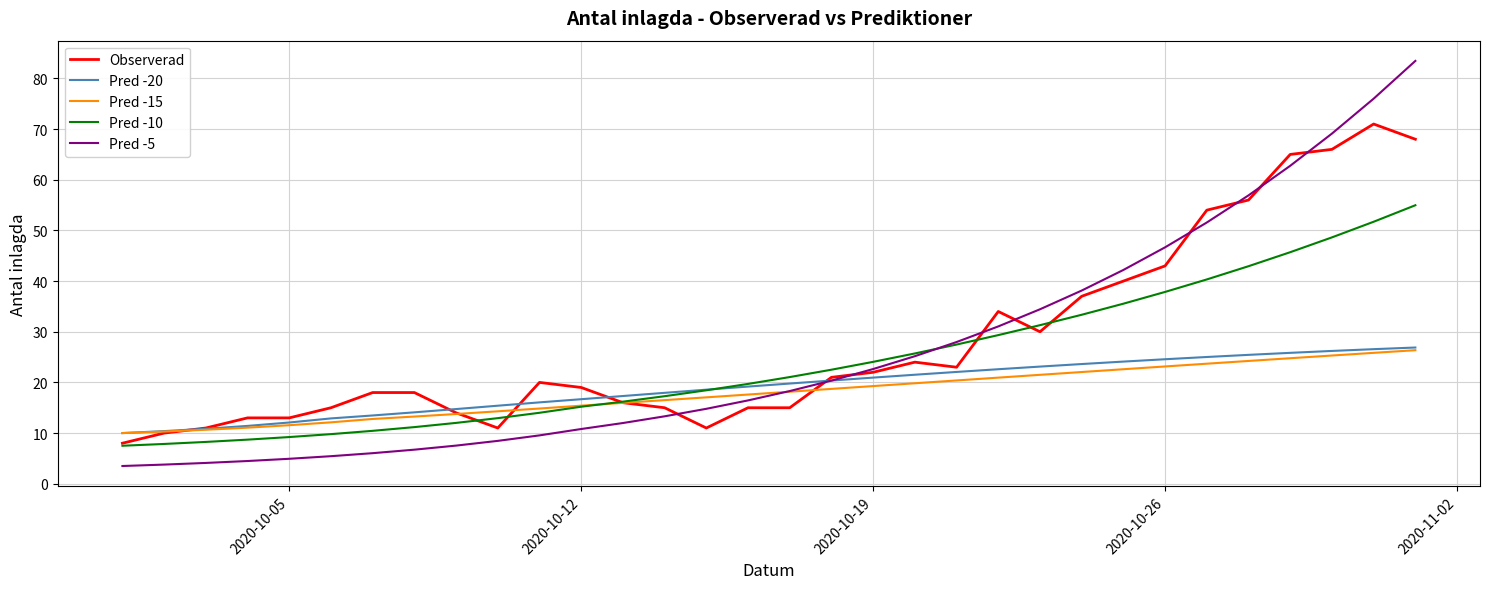

What is the smallest value displayed?

3.5